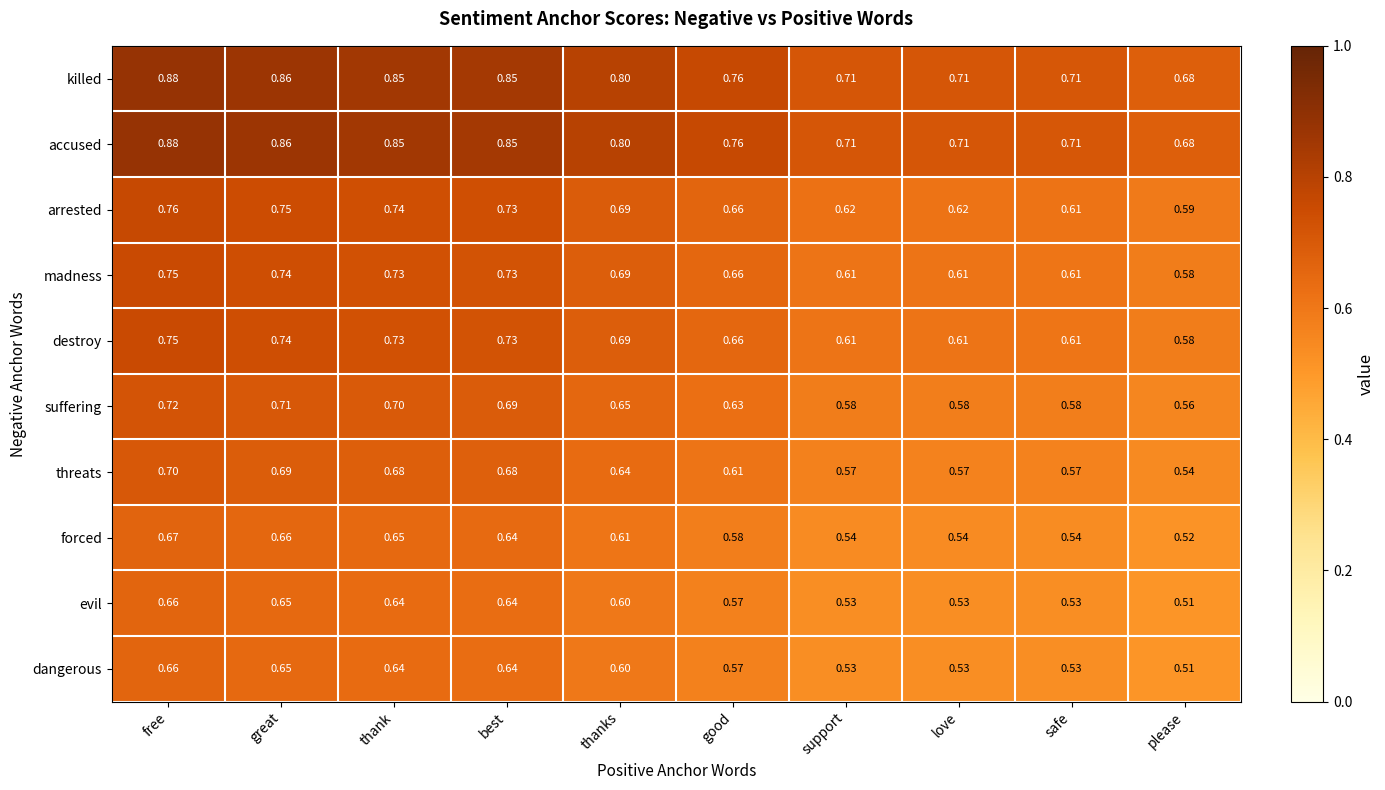

At which label does forced reach its minimum?

please